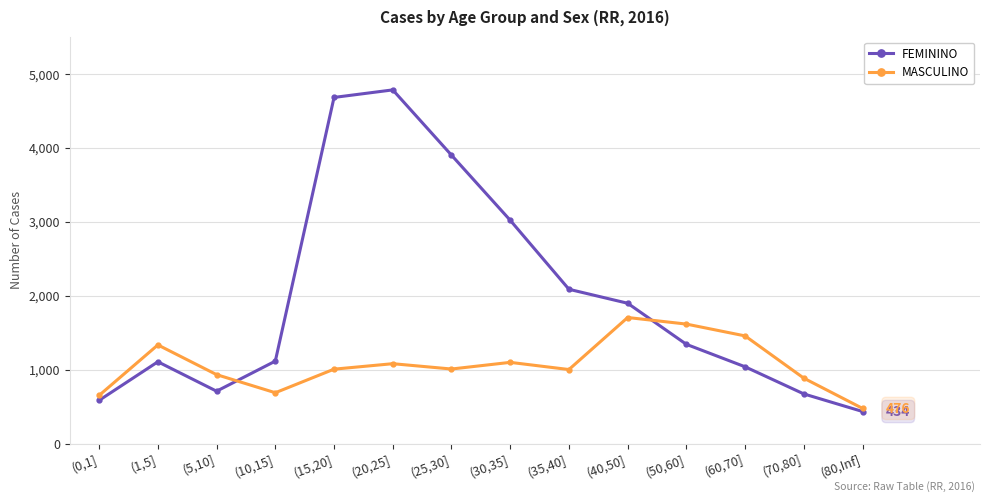

What is the value of the FEMININO point at the 13th from the left?

672